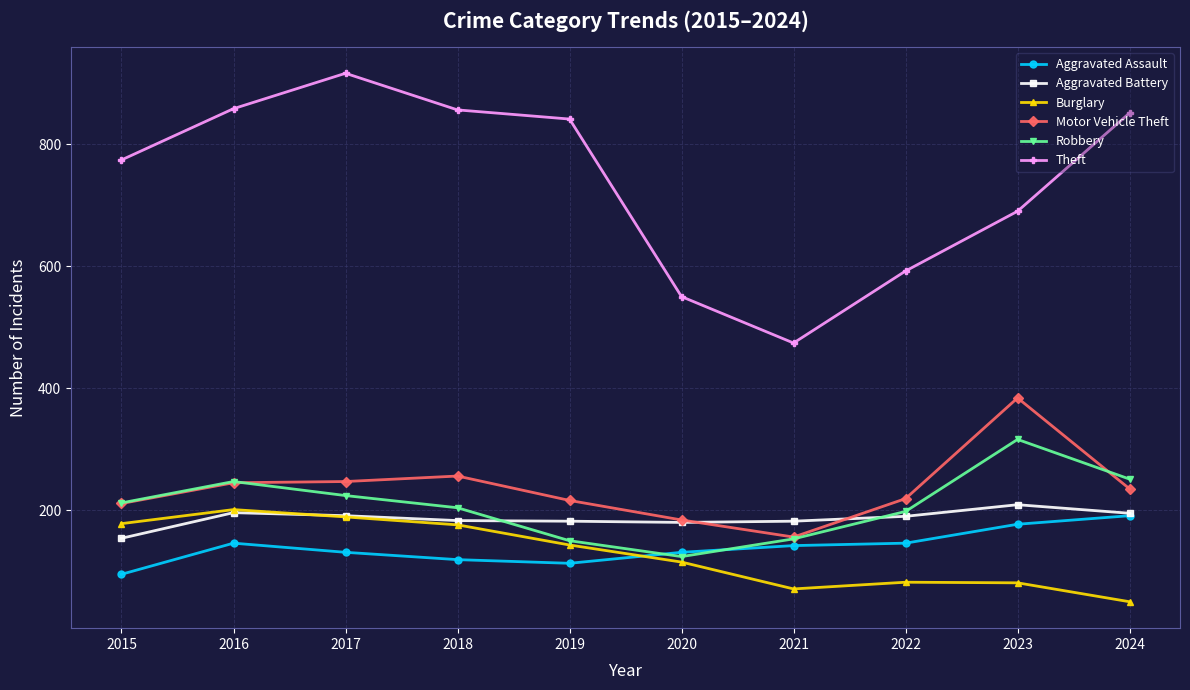

What is the value of the Aggravated Battery point at the 1st from the left?

154